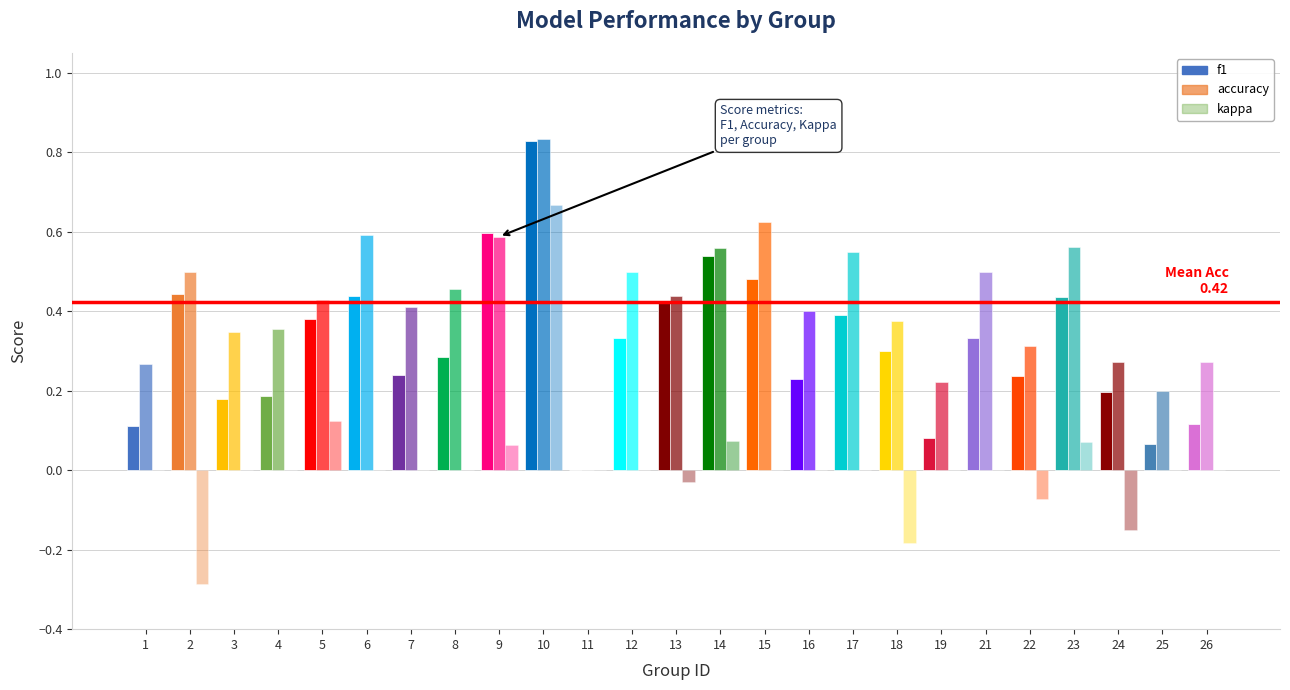

What is the difference between the second highest and minimum values in the kappa series?

0.4